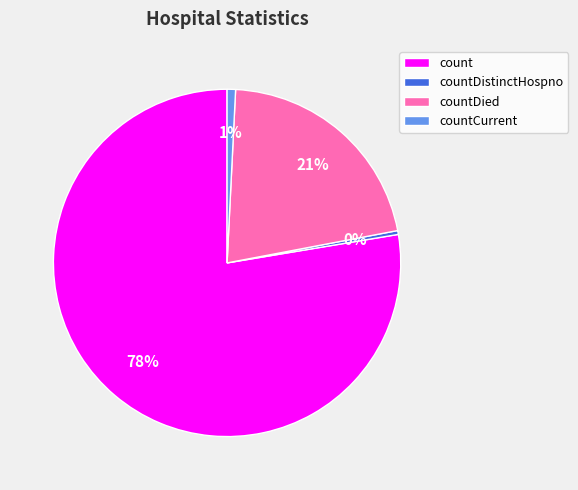

To the nearest percent, what is the average slice percentage?

25%